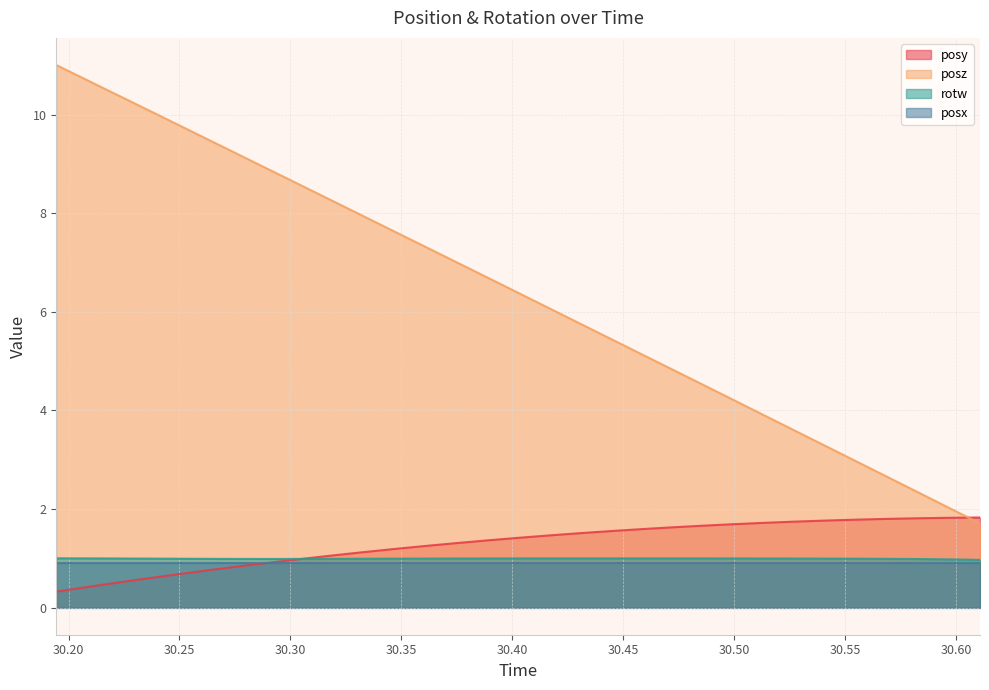

What are all the series names shown in the legend?

posy, posz, rotw, posx